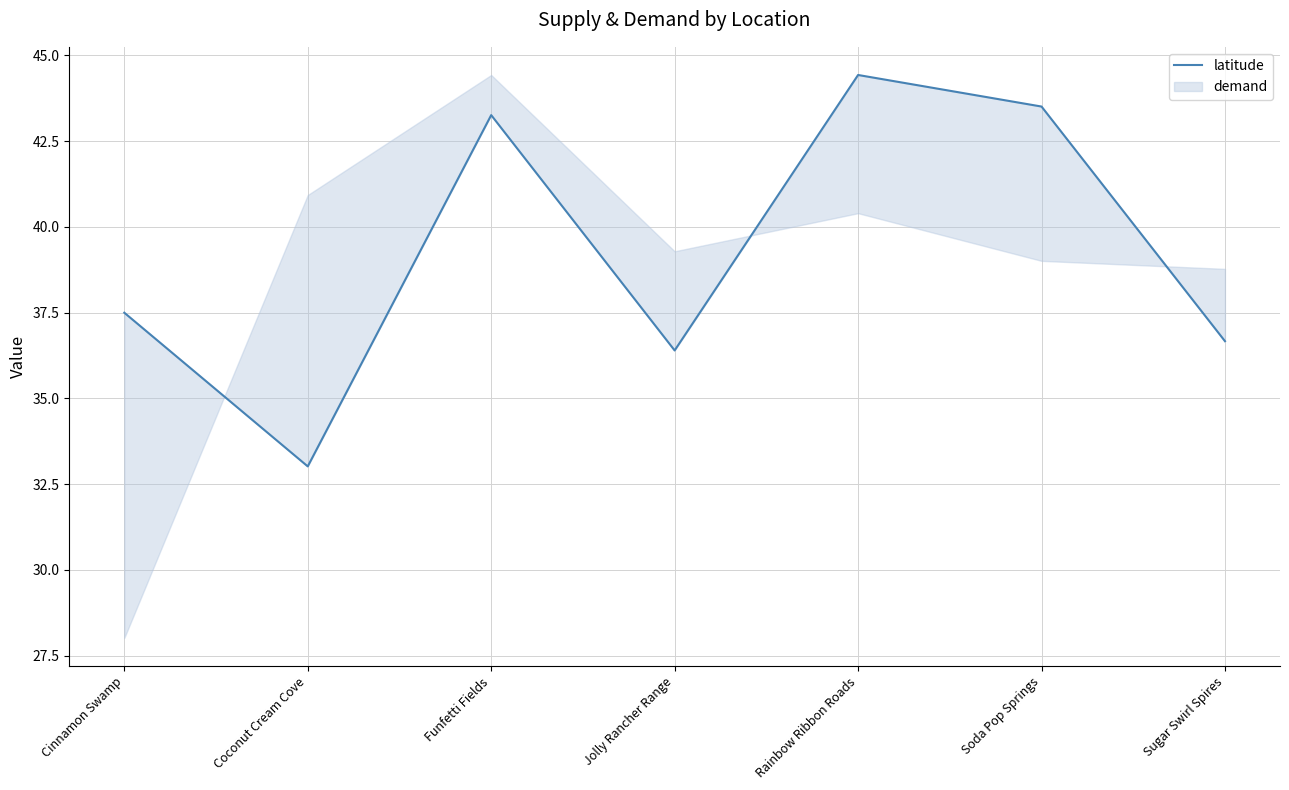

What position from the right is Cinnamon Swamp?

7